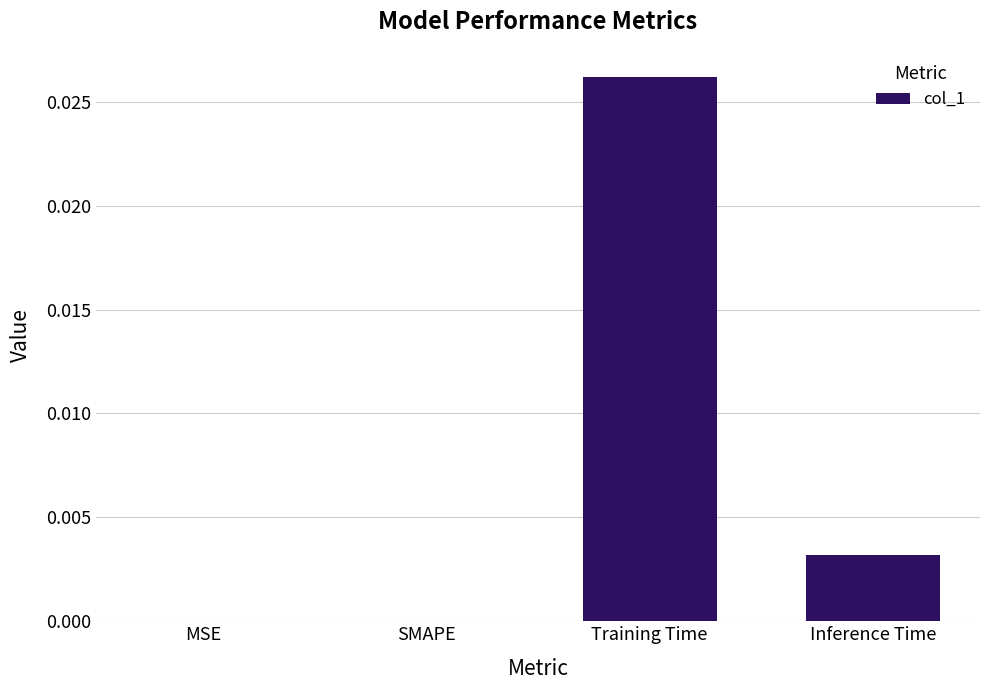

The value at Training Time is 0.0. True or false?

True